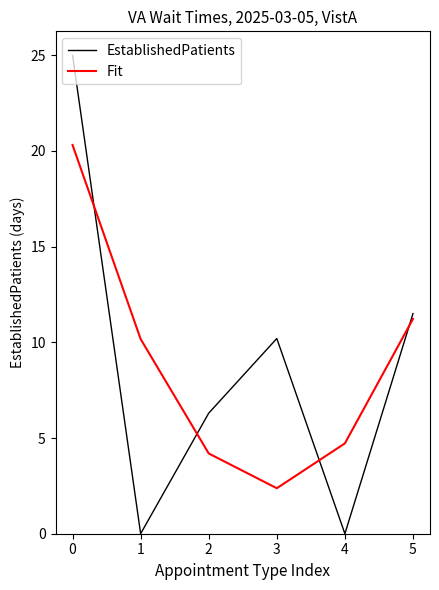

List the series in order of their peak value, lowest first.

Fit, EstablishedPatients